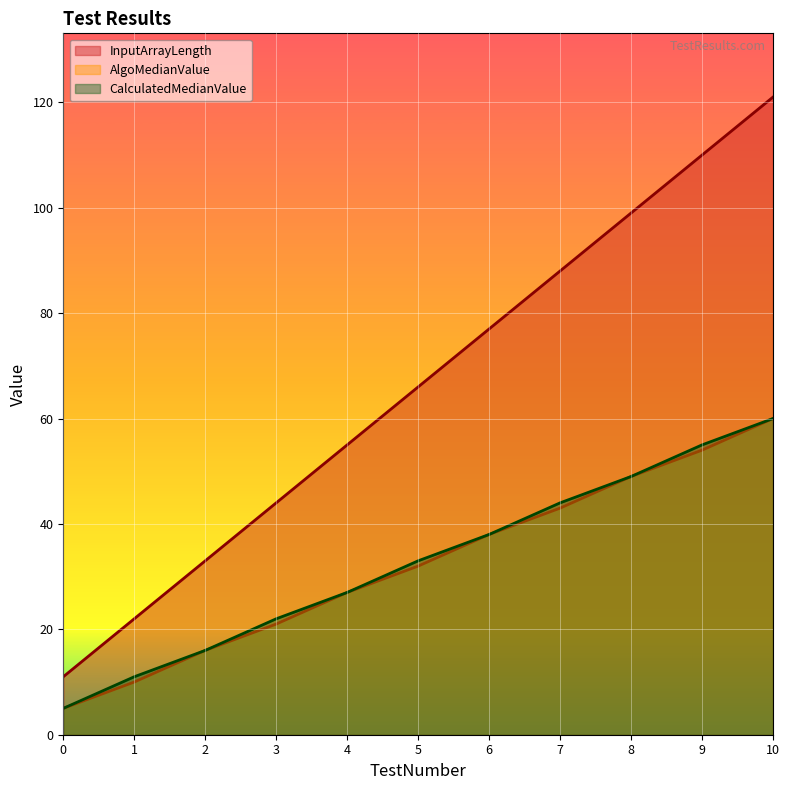

At 3, list the series in order from smallest to largest.

AlgoMedianValue, CalculatedMedianValue, InputArrayLength